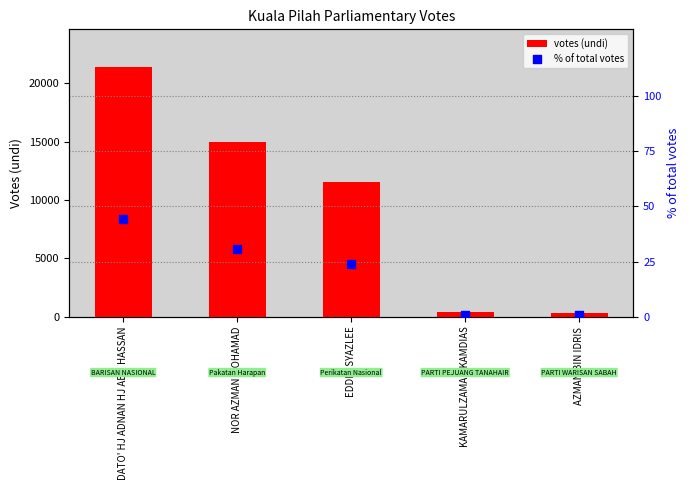

Which series has the largest total across all categories?

votes (undi)